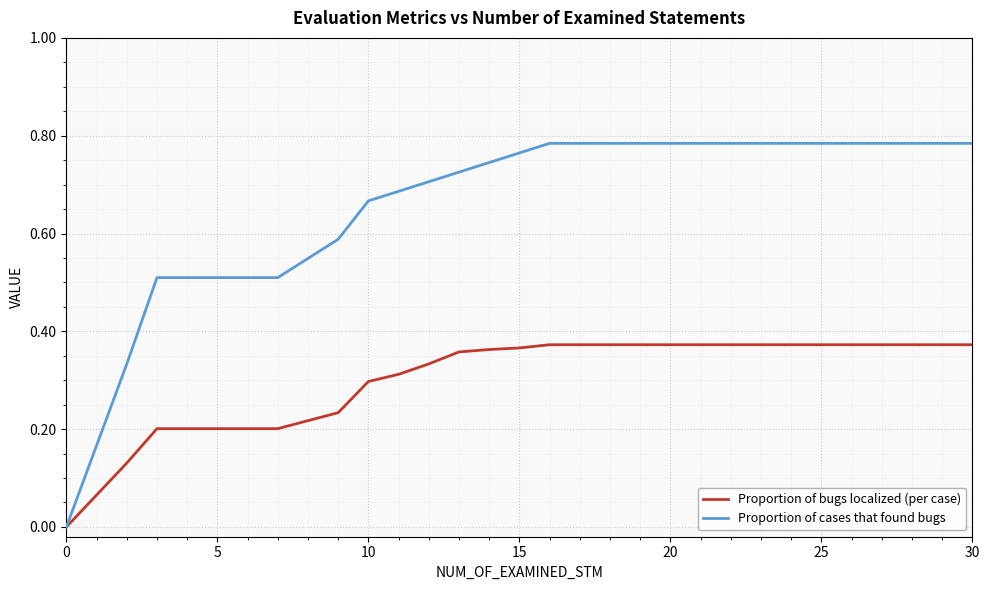

Which series has the largest total across all categories?

Proportion of cases that found bugs